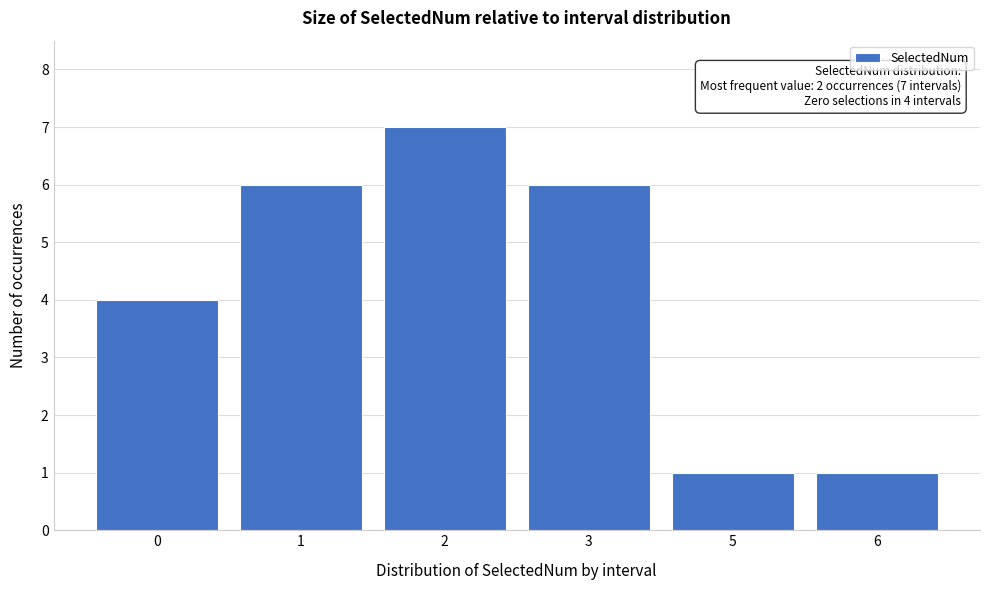

Reading left to right, transcribe all the data shown in this chart.

0=4	1=6	2=7	3=6	5=1	6=1